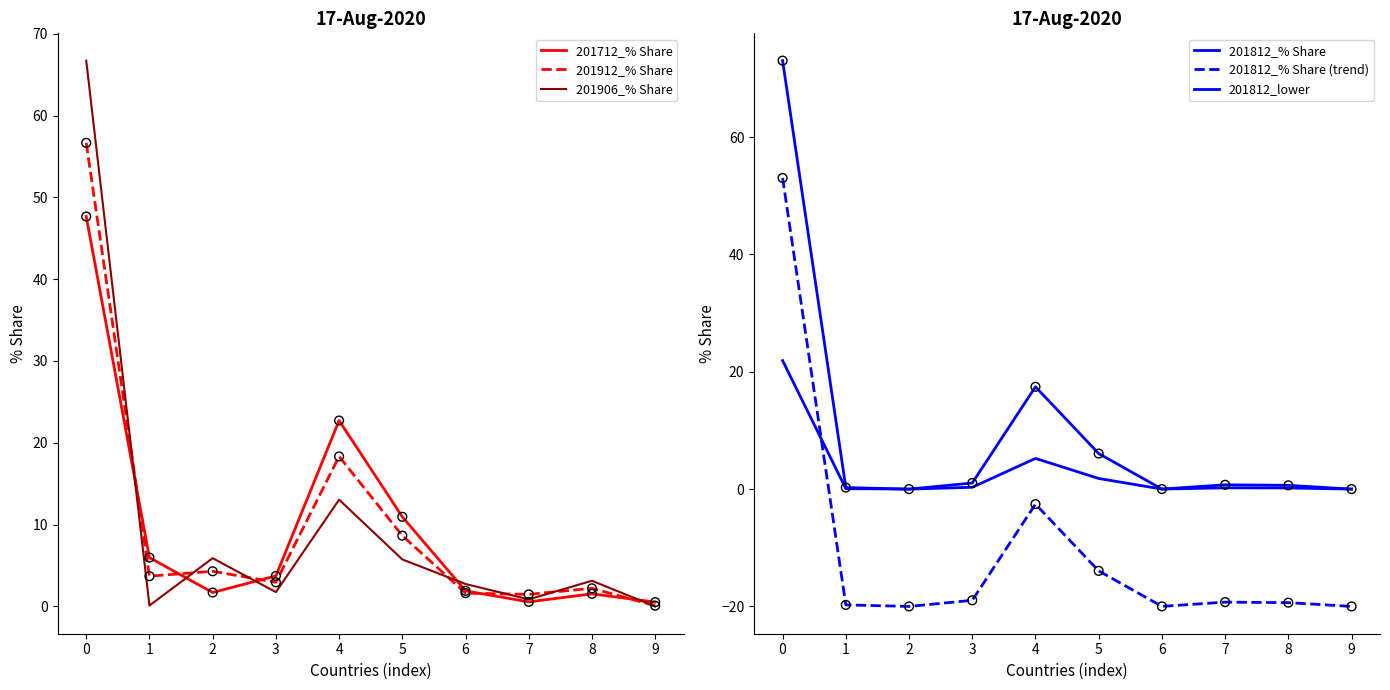

Which series reaches the maximum Y coordinate?

201812_% Share